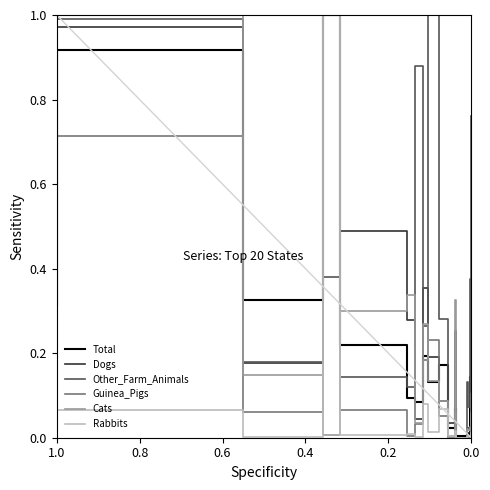

What are all the series names shown in the legend?

Total, Dogs, Other_Farm_Animals, Guinea_Pigs, Cats, Rabbits